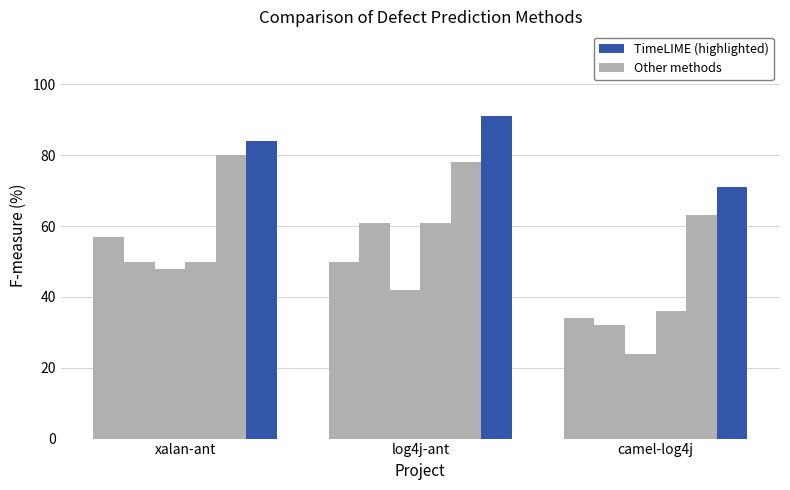

How many series are shown in this chart?

6